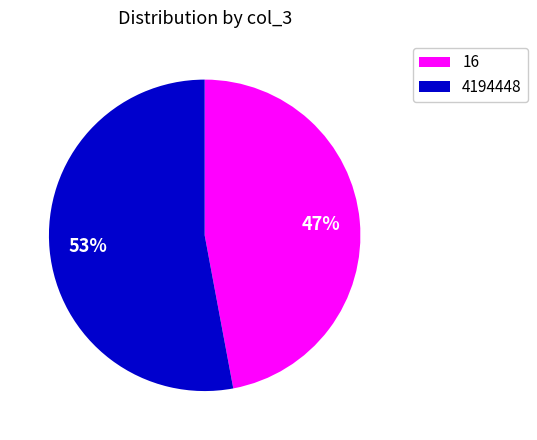

The 16 slice represents 12% of the pie. True or false?

False